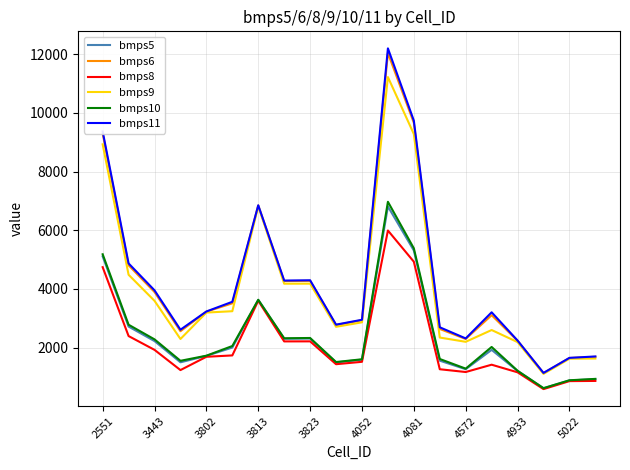

What is the difference between the second highest and second lowest values in the bmps6 series?

8017.6